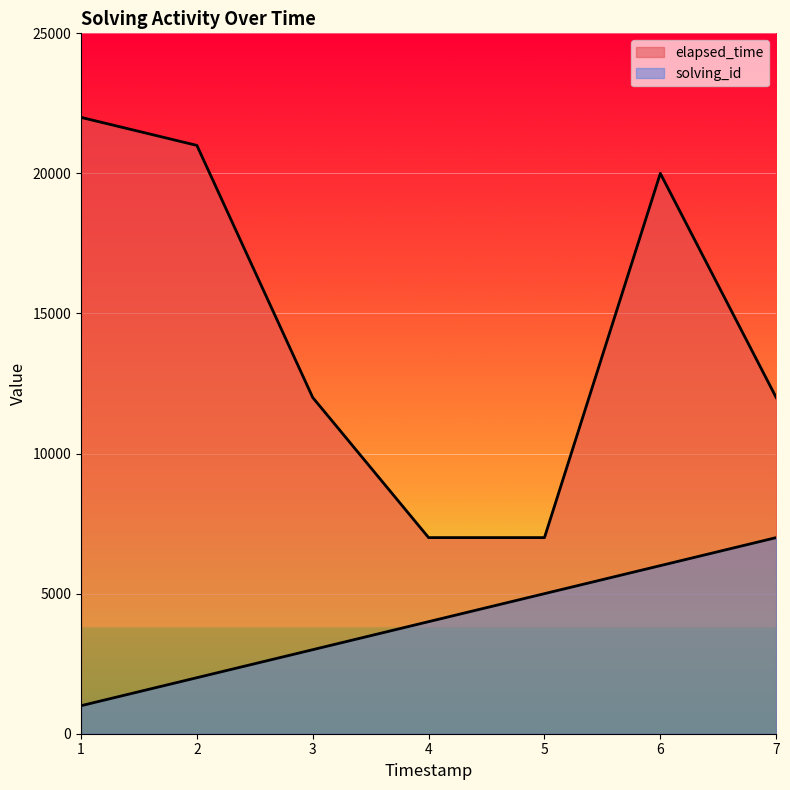

How many lines are shown in the chart?

2